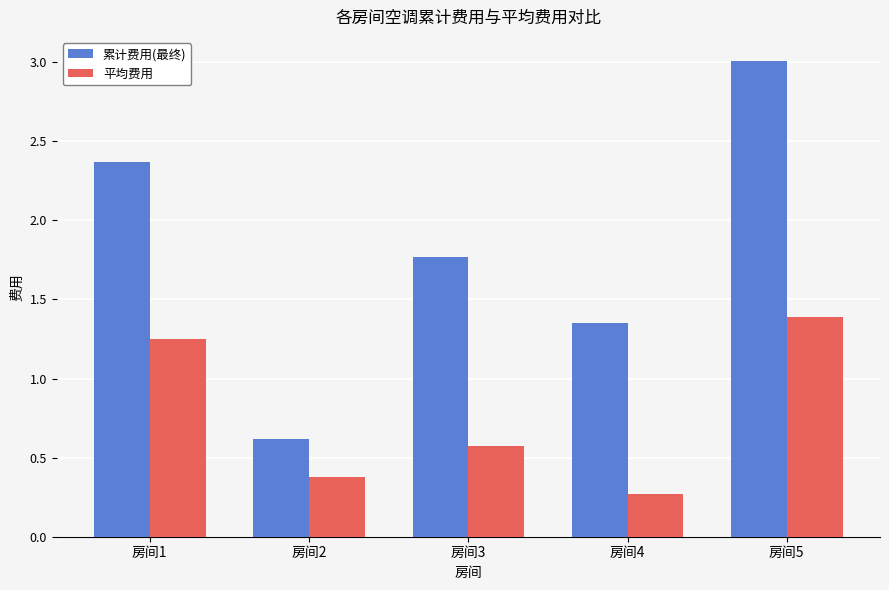

Where is 累计费用(最终) nearest to the value 1?

房间4